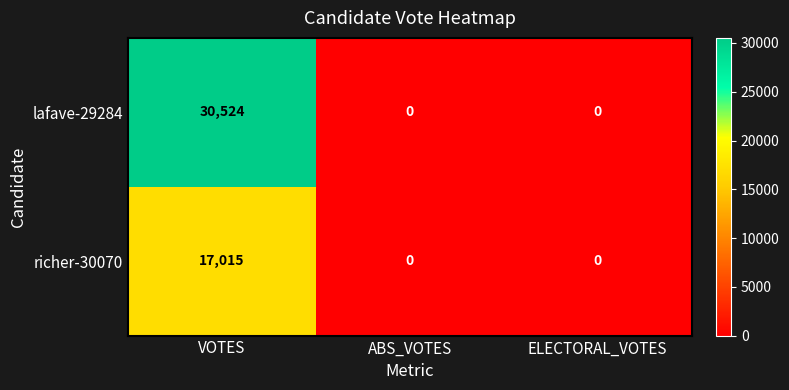

Reading left to right, extract all data points from this chart.

lafave-29284: VOTES=30524	ABS_VOTES=0	ELECTORAL_VOTES=0
richer-30070: VOTES=17015	ABS_VOTES=0	ELECTORAL_VOTES=0